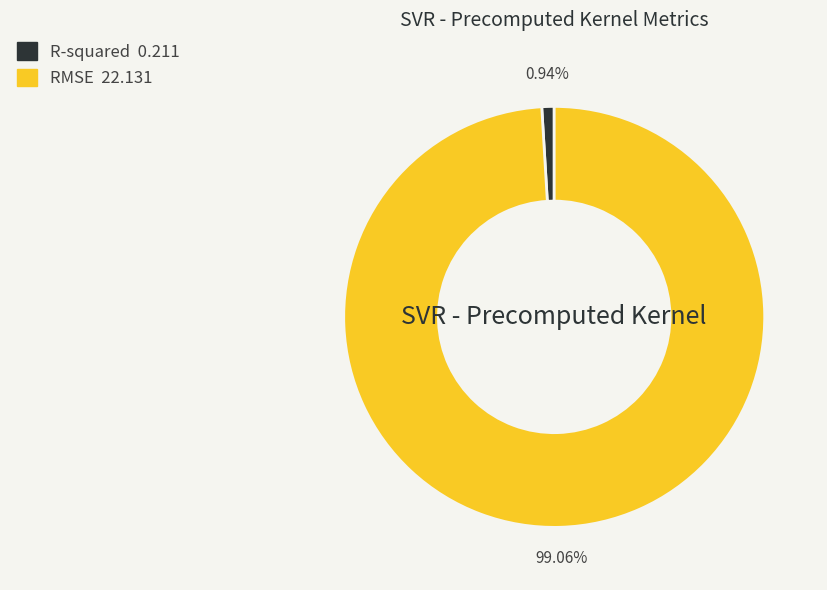

What portion of the pie excludes R-squared?

99.1%